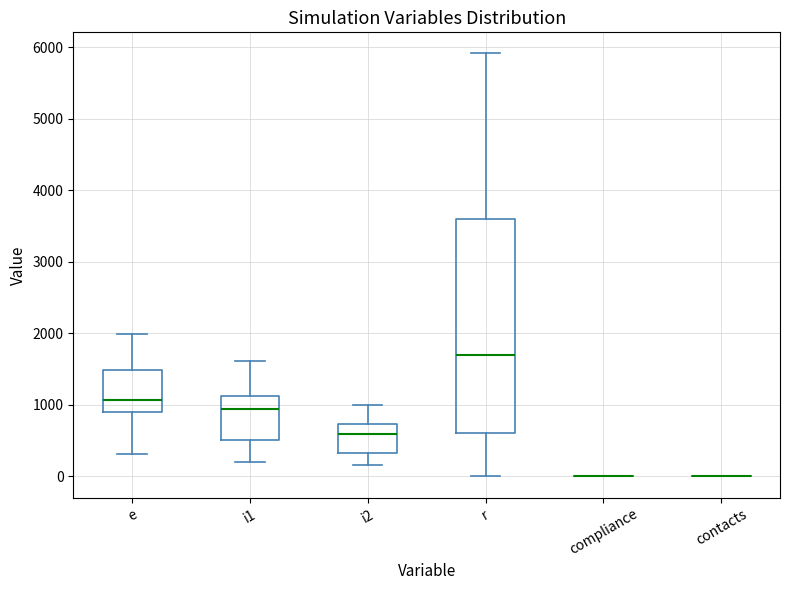

Comparing the boxes themselves (not the whiskers), which one is the tallest?

r